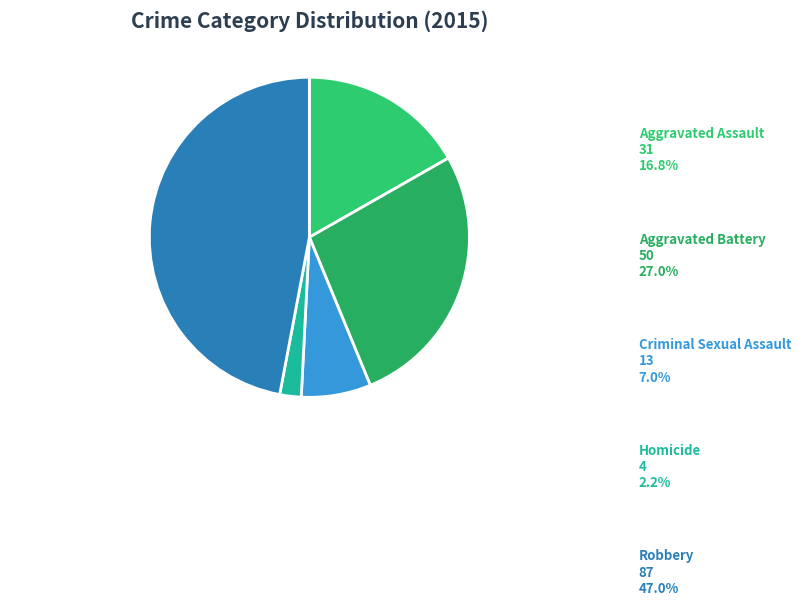

Between Aggravated Battery and Robbery, which is larger?

Robbery